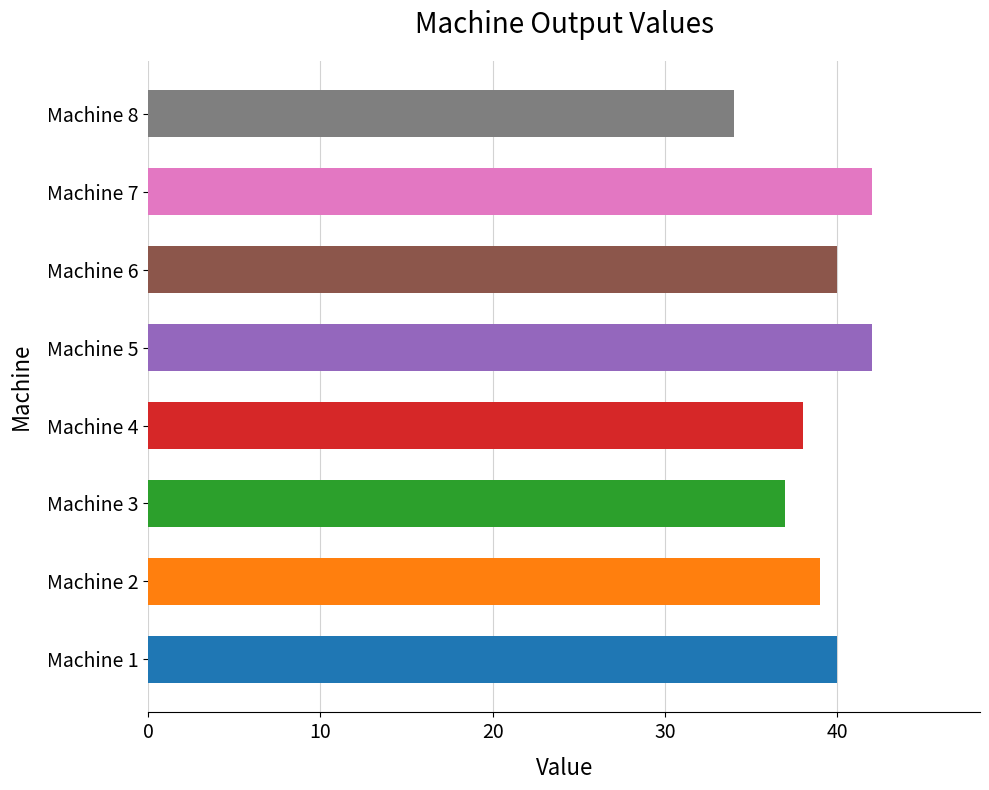

True or false: the data shows 61 at Machine 4.

False